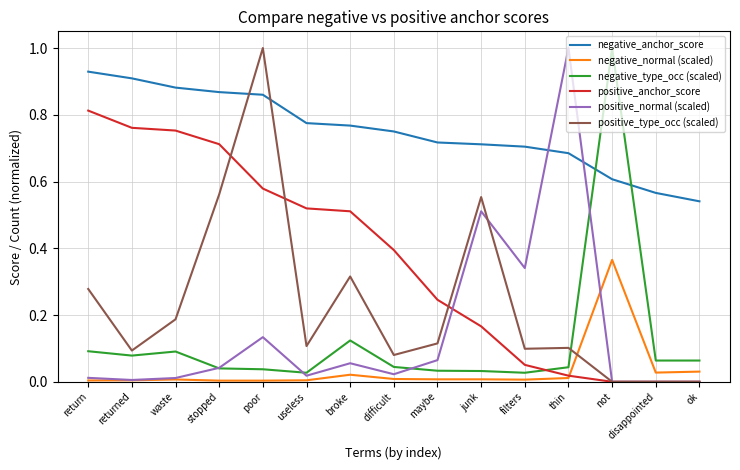

True or false: negative_anchor_score and negative_normal (scaled) cross at least once.

False